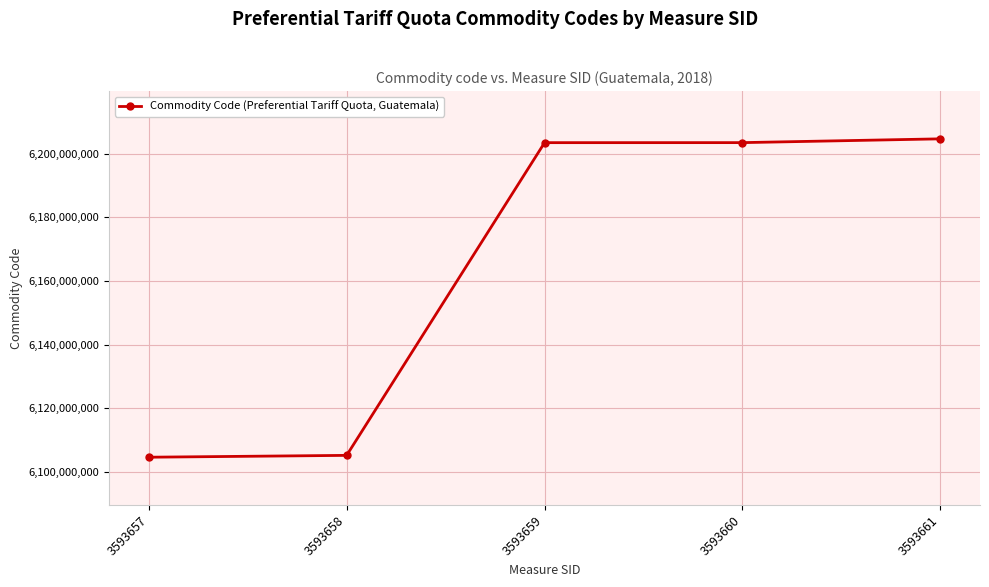

Approximately how many times larger is the value at 3593657 compared to 3593661?

1.0